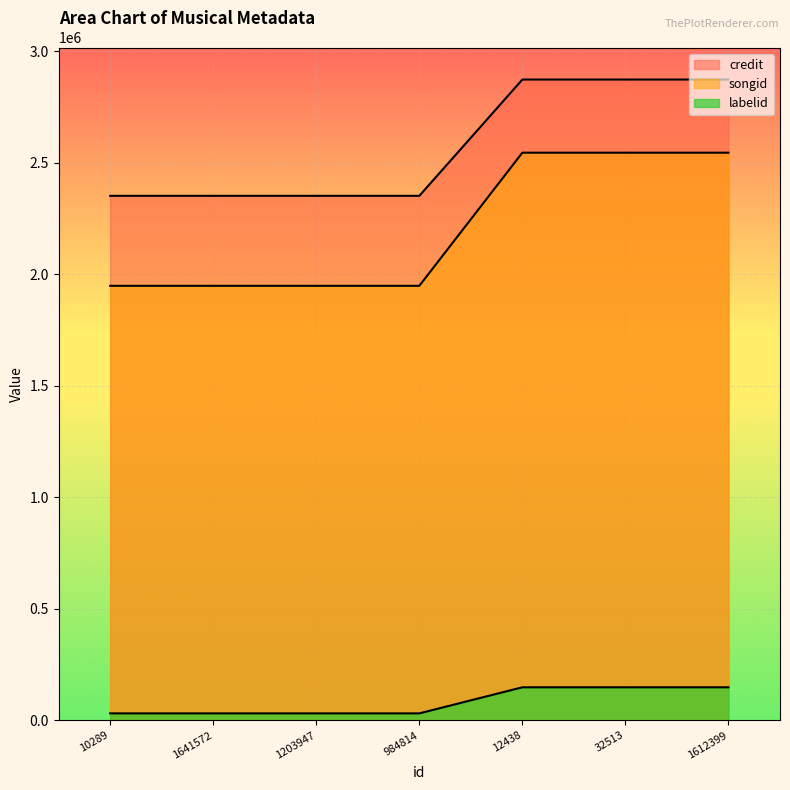

How many lines are shown in the chart?

3